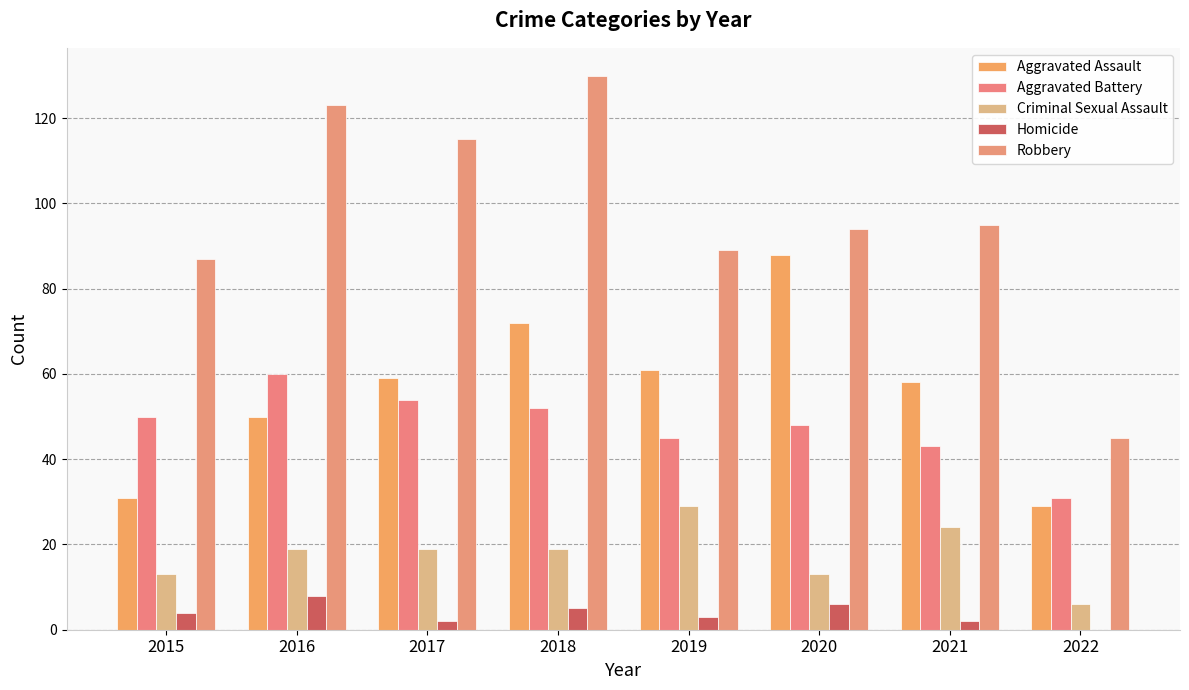

Is the value of Robbery at 2021 greater than the value of Aggravated Assault at 2022?

Yes